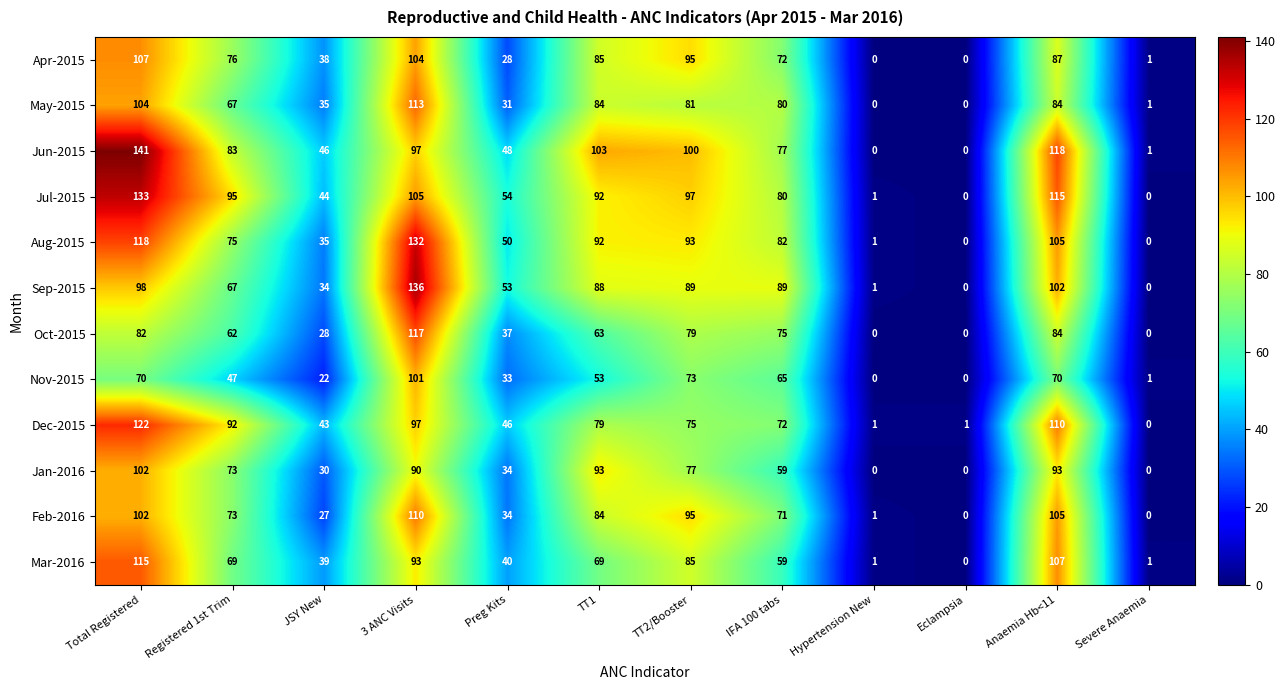

The Jan-2016 series shows 21 at TT2/Booster. True or false?

False